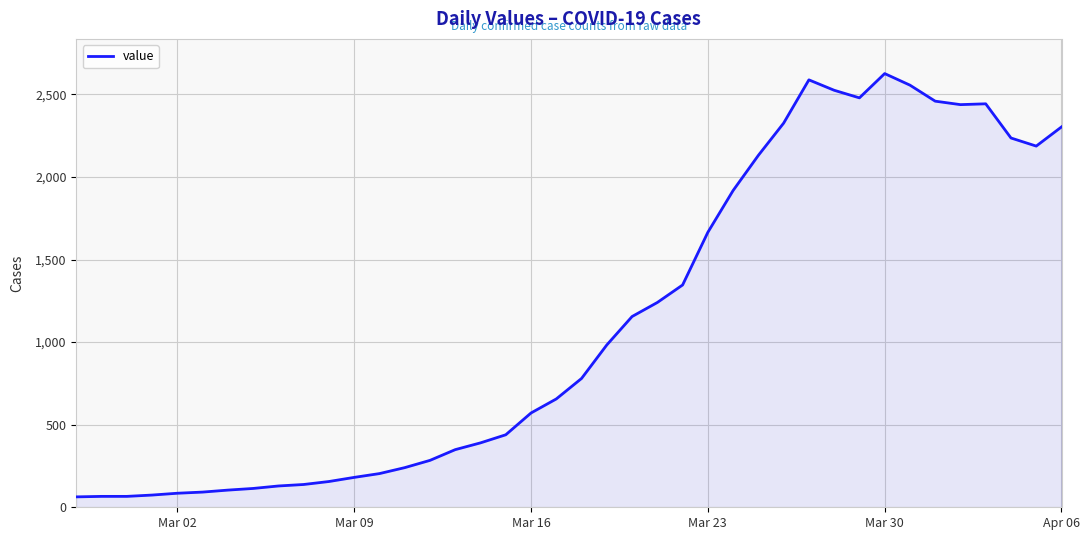

What is the greatest value displayed?

2626